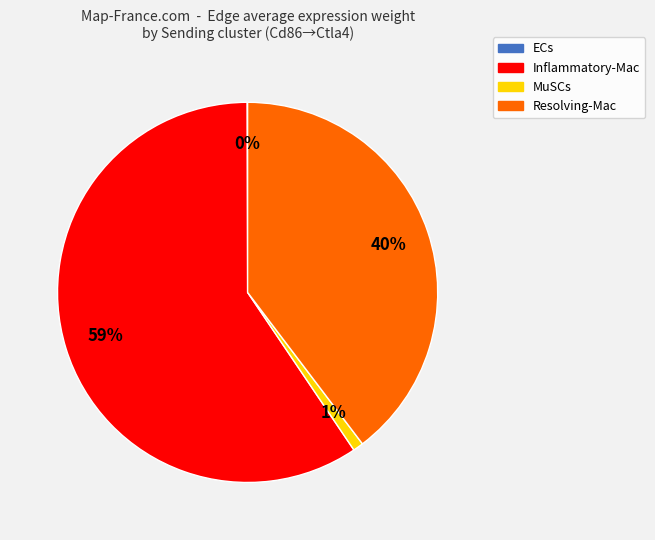

Does any single category account for the majority?

Yes